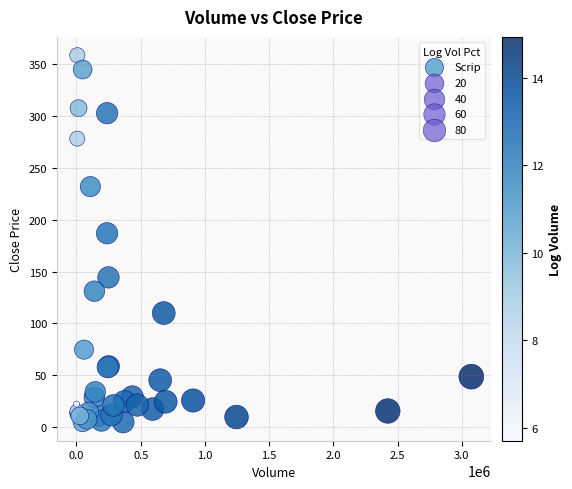

What Y value in the scatter plot is closest to 181?

187.0